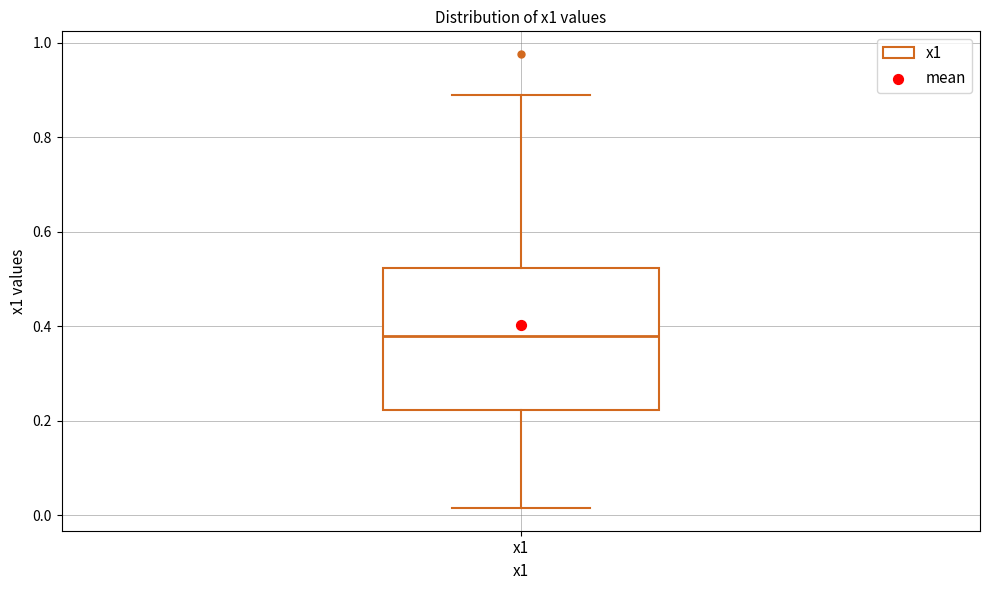

Transcribe this box plot: give where the median line is, the range the box spans, and where the two whiskers end, as read against the y-axis. The values are not printed on the chart, so give them approximately, as read against the axis.

median 0.38, box 0.22 to 0.52, whiskers 0.02 to 0.88